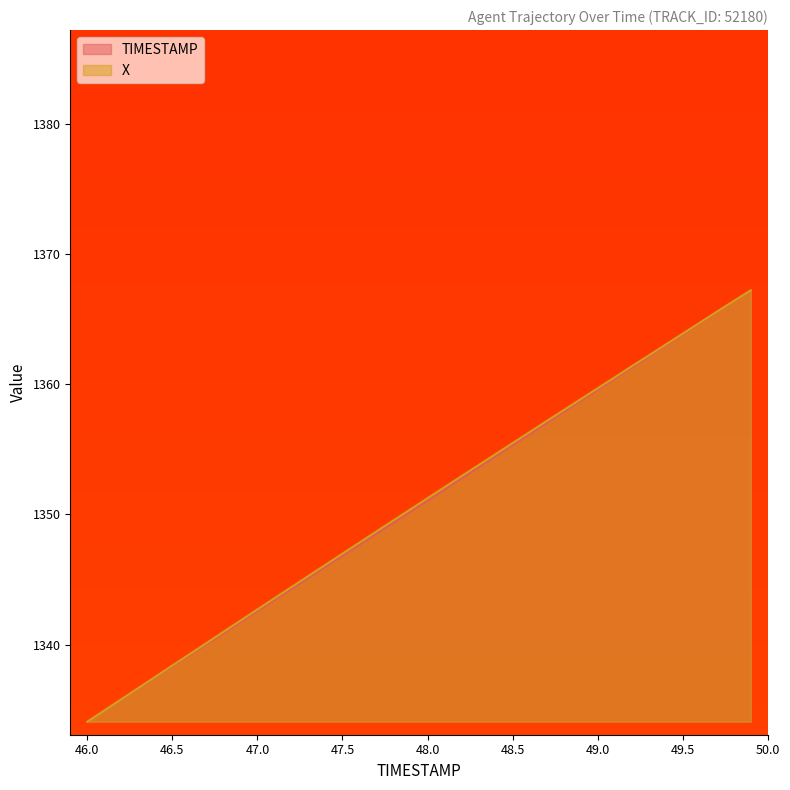

True or false: X and TIMESTAMP cross at least once.

False